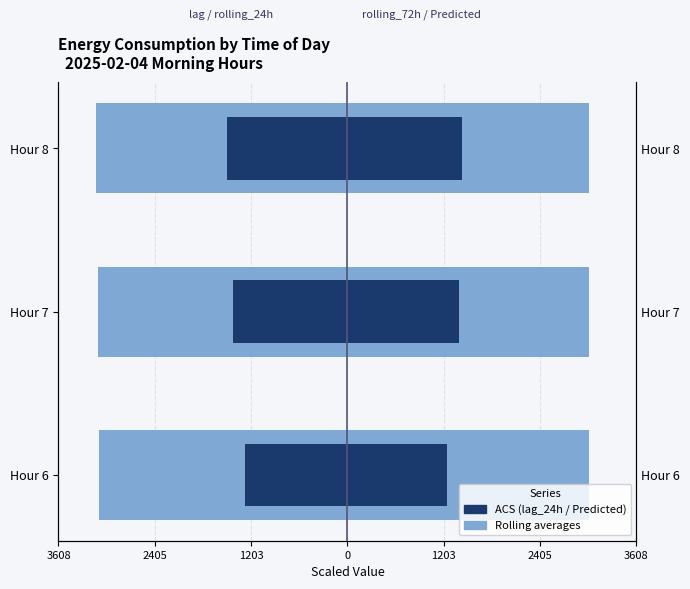

Reading right to left, what are all the values shown in this chart?

rolling_24h: -313.8	-311.6	-310.1
lag_24h: -150.0	-142.9	-128.5
rolling_72h: 301.9	301.9	301.9
Predicted_Consumption: 143.5	138.9	124.4